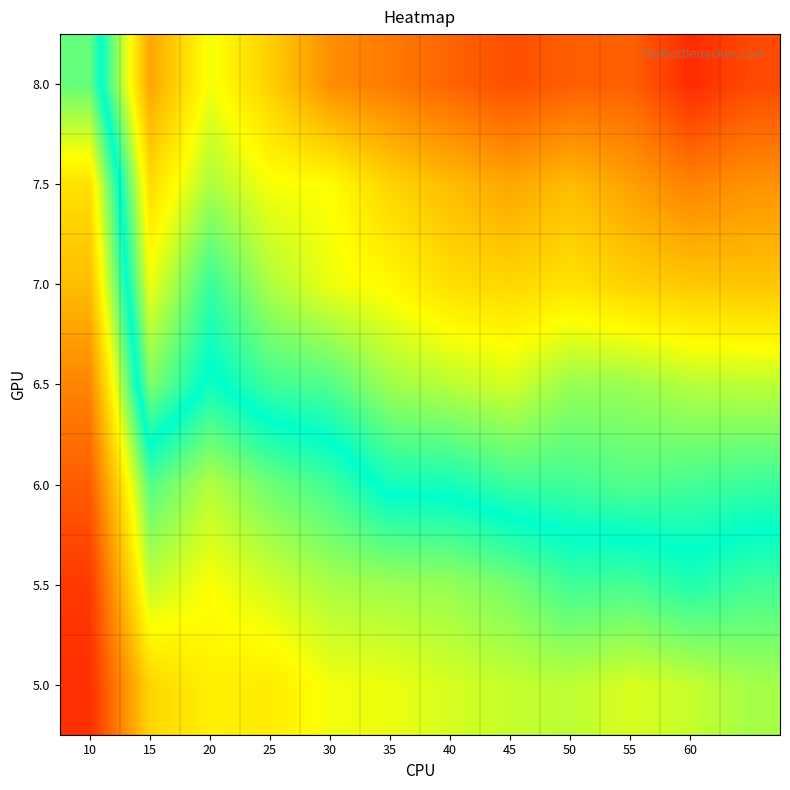

At how many categories does at least one series exceed 3?

12